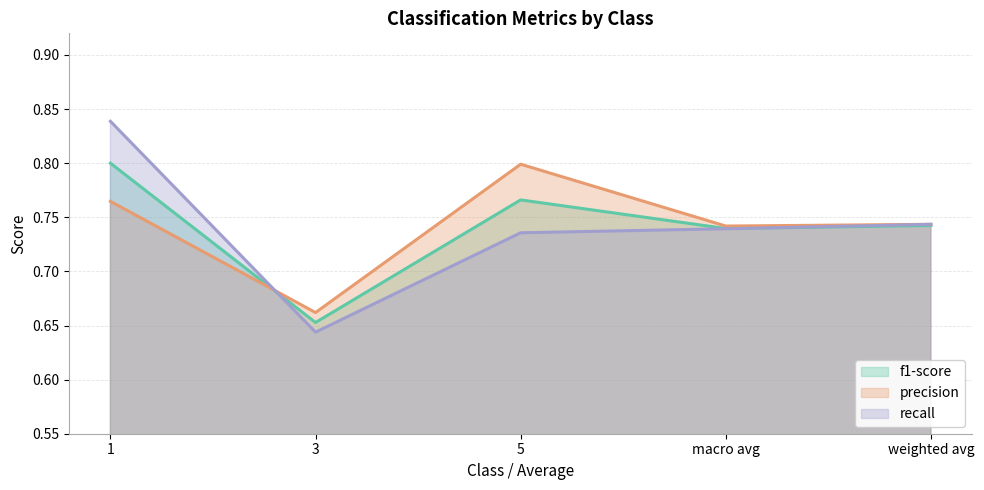

What is the value of the recall point at the 5th from the left?

0.7